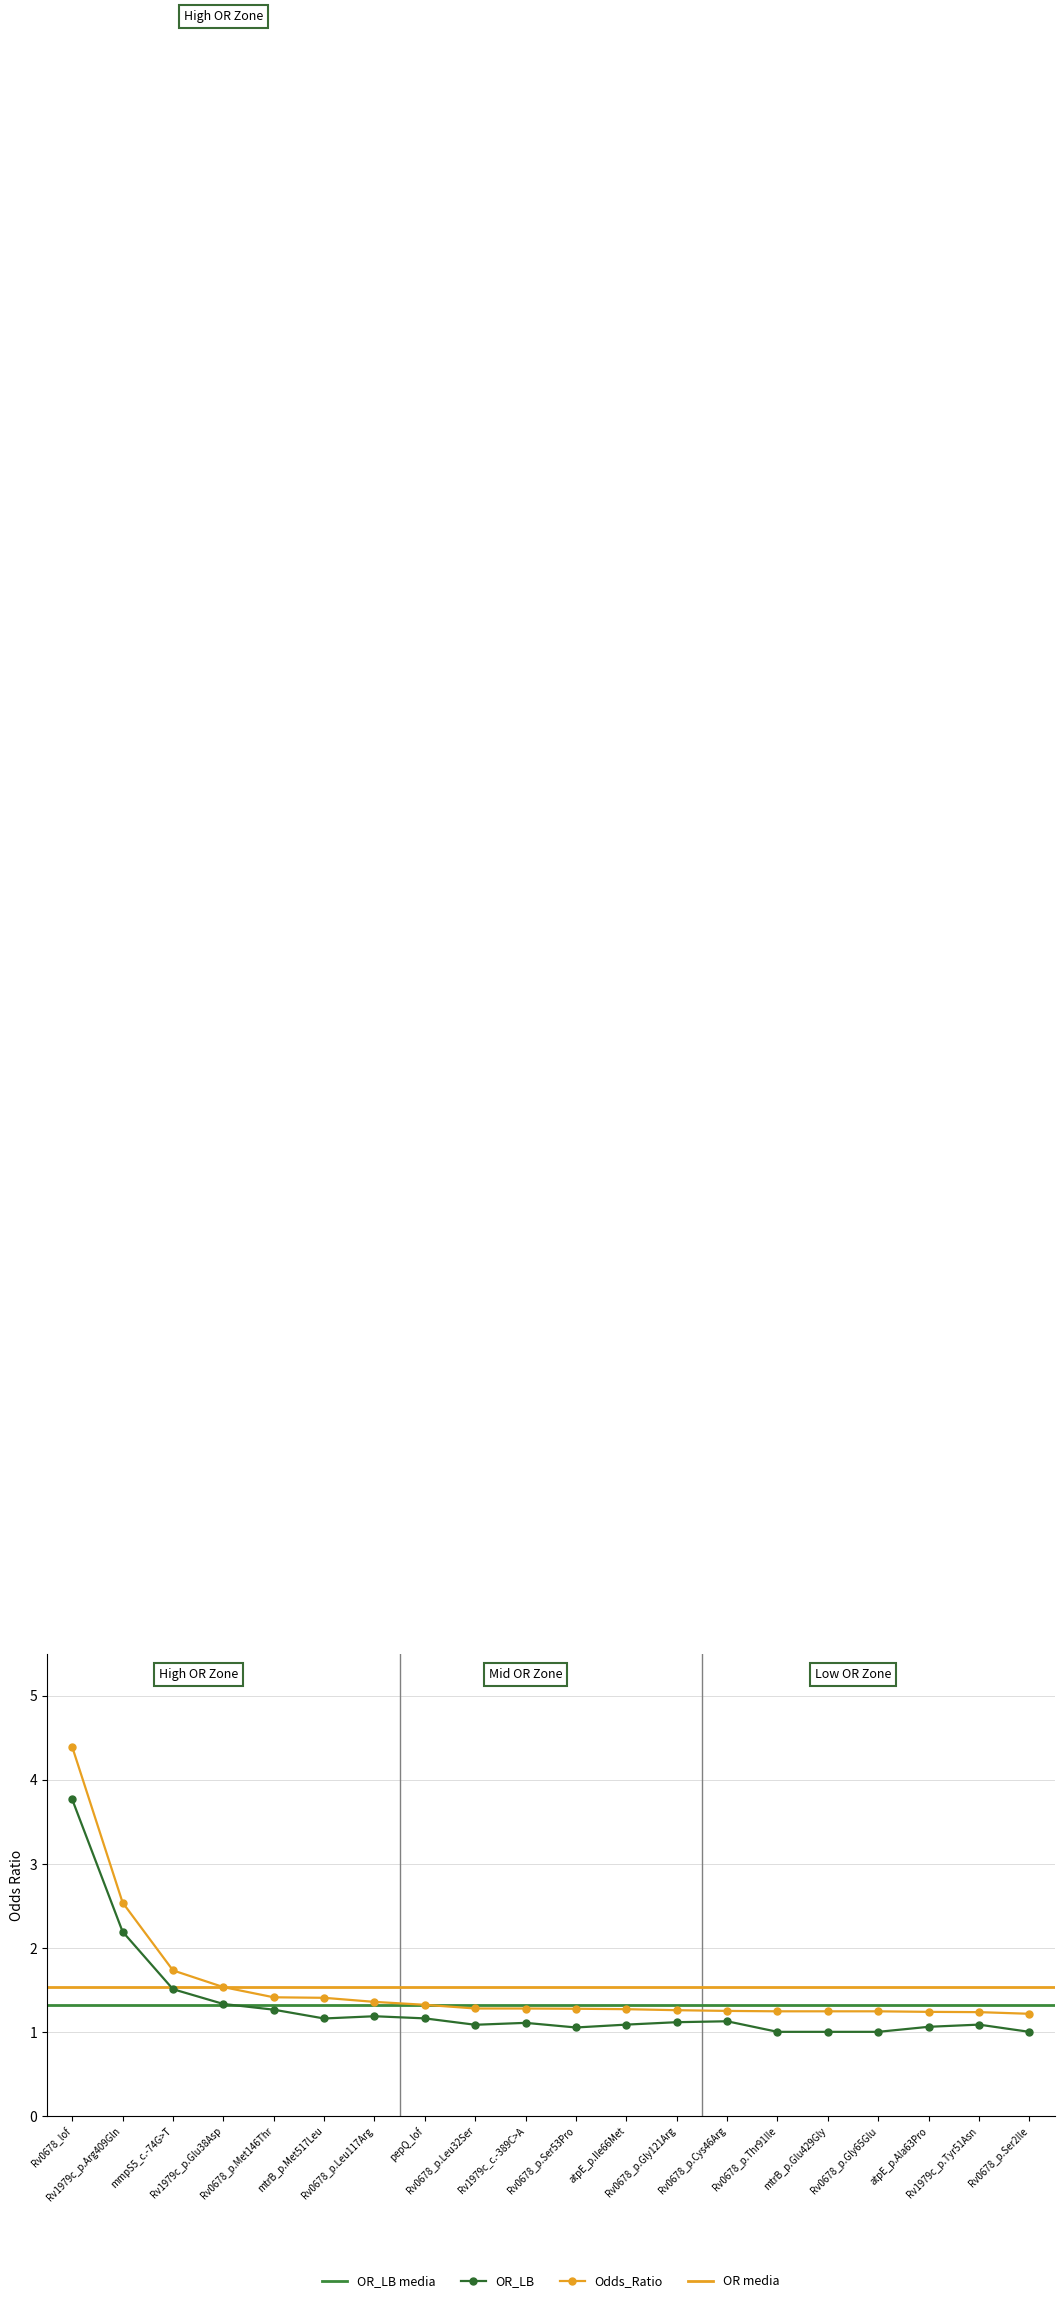

True or false: Odds_Ratio and OR_LB intersect in this chart.

False